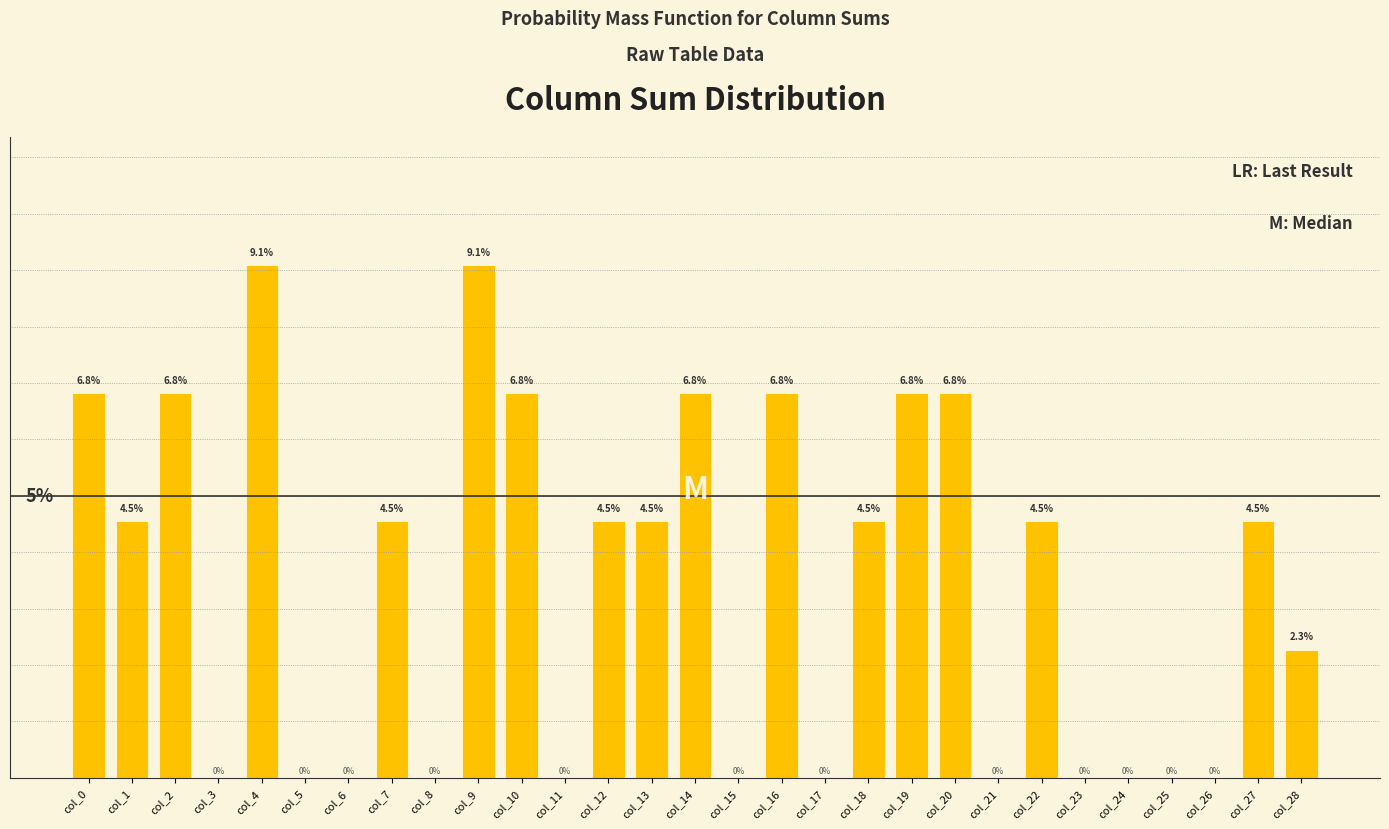

Which has a higher value, col_7 or col_21?

col_7